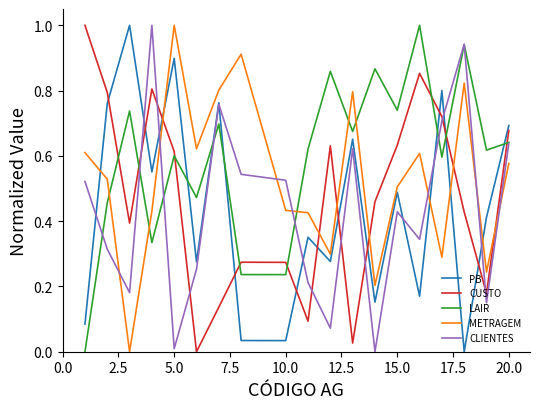

What is the highest value of the LAIR series?

1.0